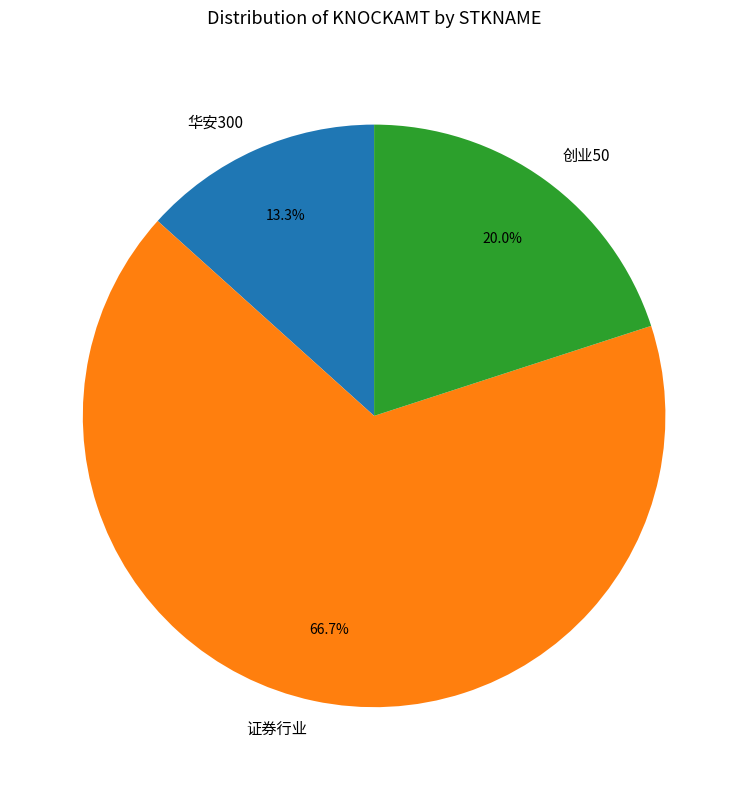

Which category has the biggest portion of the pie?

证券行业